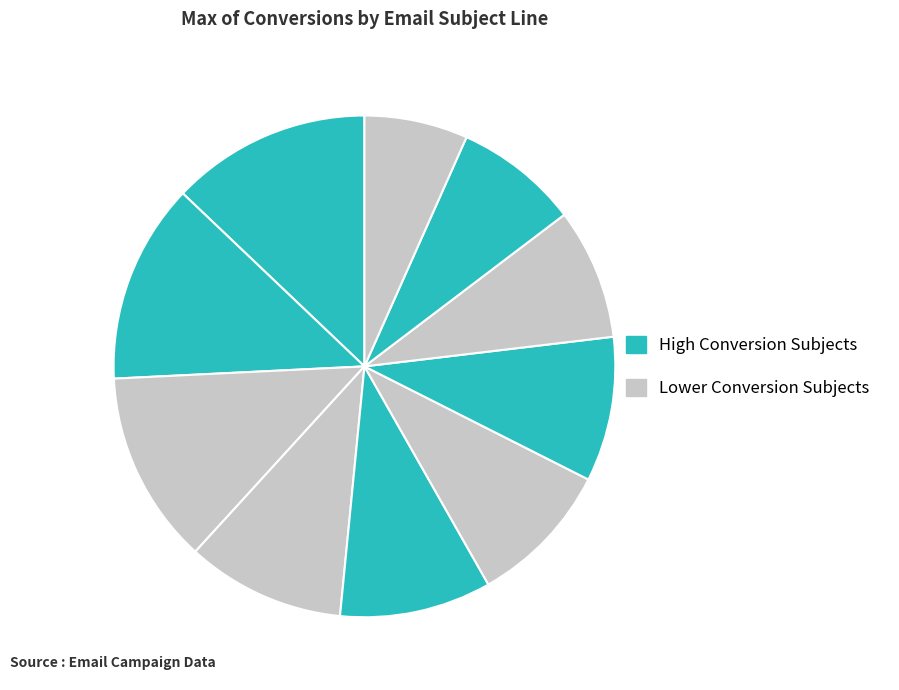

Count the number of slices in the pie.

10